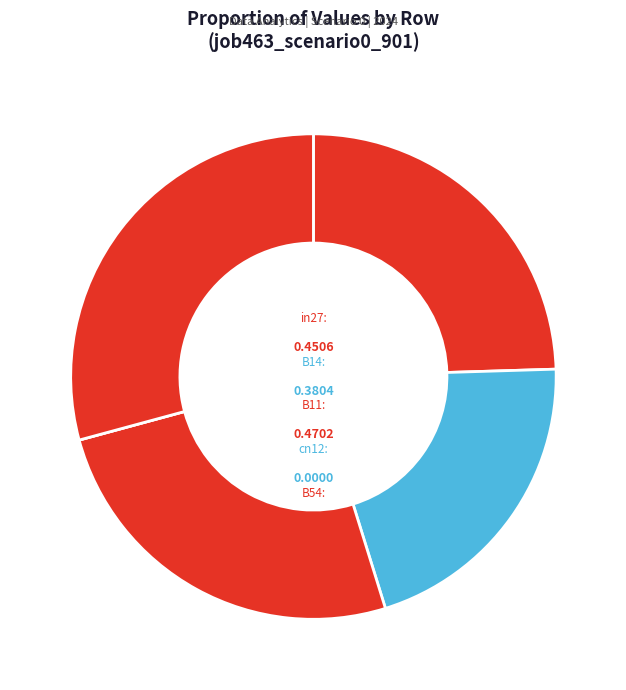

Does B54 account for over 50% of the chart?

No